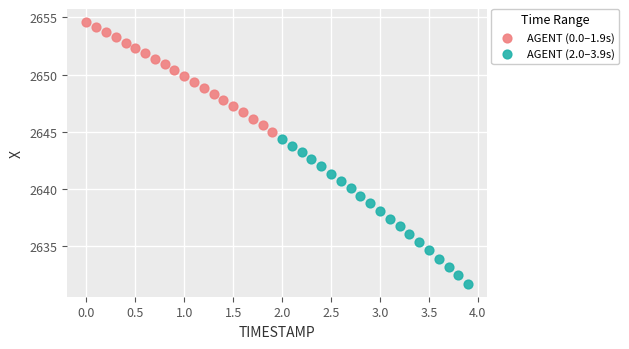

Which series contains the highest Y value?

AGENT (0.0–1.9s)